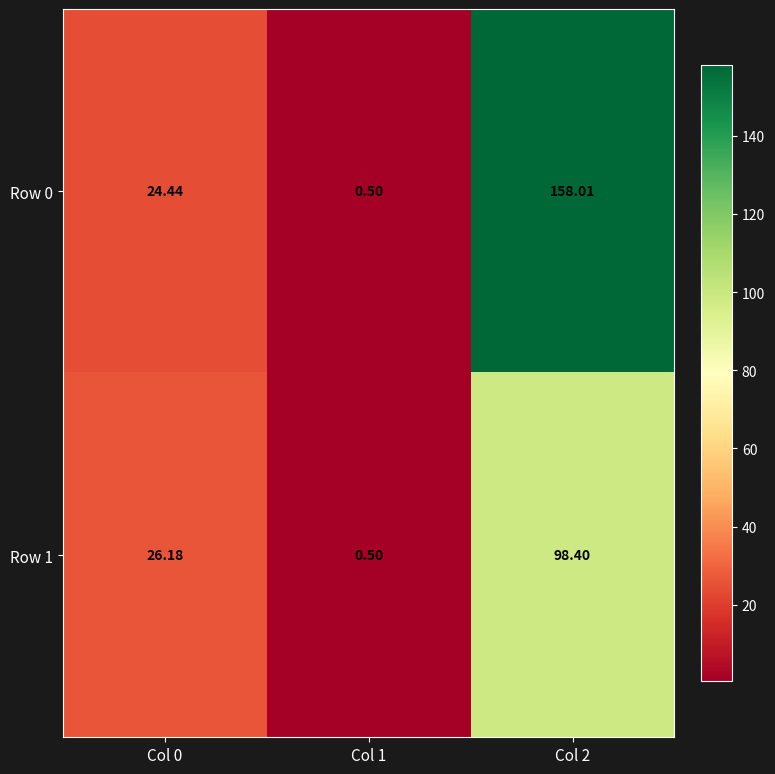

Is the value of Row 1 at Col 0 greater than the value of Row 0 at Col 0?

Yes